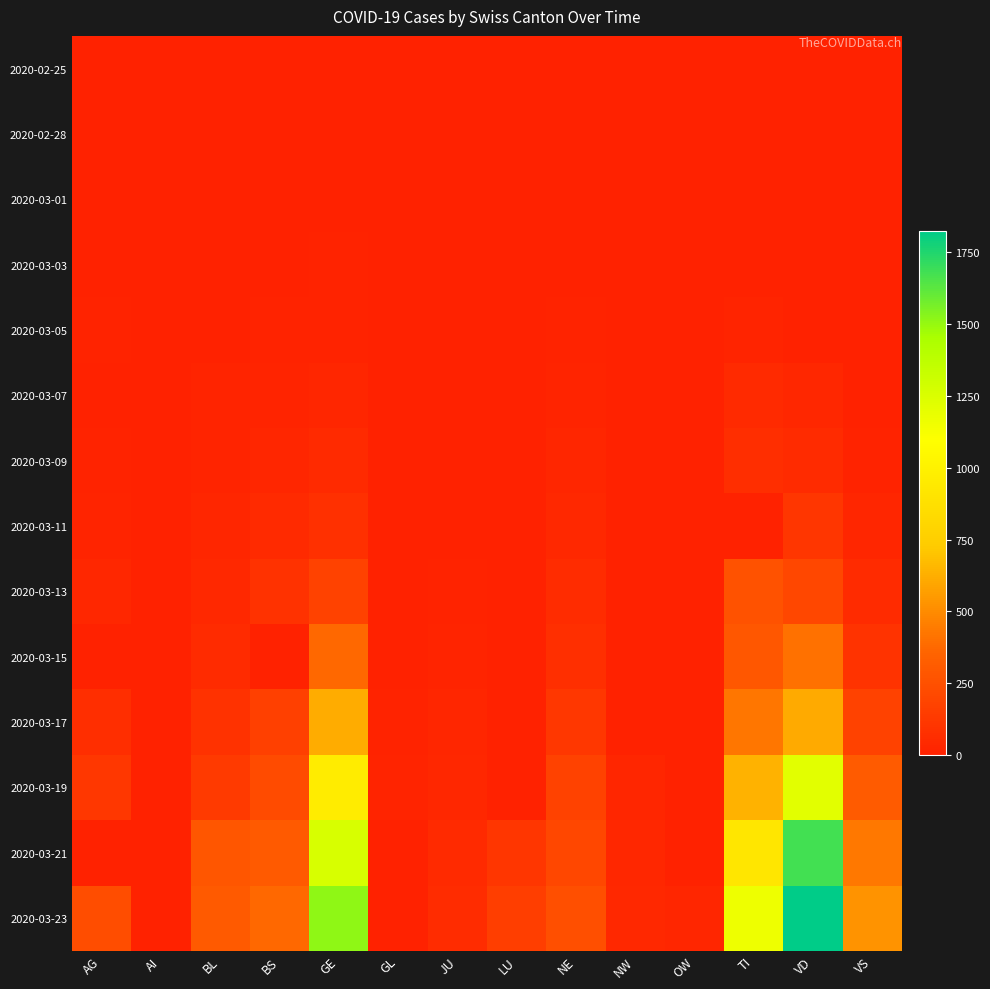

Reading right to left, extract all data points from this chart.

2020-02-25: VS=0	VD=0	TI=0	OW=0	NW=0	NE=0	LU=0	JU=0	GL=0	GE=0	BS=0	BL=0	AI=0	AG=0
2020-02-28: VS=0	VD=0	TI=0	OW=0	NW=0	NE=0	LU=0	JU=0	GL=0	GE=0	BS=0	BL=1	AI=1	AG=1
2020-03-01: VS=0	VD=2	TI=0	OW=0	NW=0	NE=0	LU=1	JU=0	GL=0	GE=7	BS=1	BL=2	AI=2	AG=0
2020-03-03: VS=1	VD=3	TI=4	OW=0	NW=1	NE=0	LU=0	JU=1	GL=0	GE=9	BS=3	BL=2	AI=0	AG=6
2020-03-05: VS=3	VD=5	TI=18	OW=0	NW=0	NE=9	LU=0	JU=2	GL=0	GE=13	BS=8	BL=6	AI=0	AG=9
2020-03-07: VS=0	VD=30	TI=45	OW=0	NW=0	NE=18	LU=0	JU=4	GL=0	GE=26	BS=21	BL=15	AI=0	AG=0
2020-03-09: VS=12	VD=51	TI=68	OW=0	NW=0	NE=27	LU=0	JU=5	GL=0	GE=44	BS=28	BL=20	AI=0	AG=14
2020-03-11: VS=22	VD=108	TI=0	OW=0	NW=4	NE=37	LU=0	JU=6	GL=0	GE=79	BS=49	BL=26	AI=0	AG=18
2020-03-13: VS=53	VD=204	TI=258	OW=1	NW=0	NE=59	LU=0	JU=10	GL=0	GE=173	BS=92	BL=42	AI=0	AG=32
2020-03-15: VS=98	VD=406	TI=291	OW=0	NW=0	NE=74	LU=0	JU=16	GL=0	GE=372	BS=0	BL=54	AI=0	AG=0
2020-03-17: VS=173	VD=608	TI=422	OW=0	NW=0	NE=114	LU=0	JU=24	GL=10	GE=619	BS=165	BL=89	AI=5	AG=67
2020-03-19: VS=311	VD=1212	TI=638	OW=0	NW=25	NE=175	LU=0	JU=31	GL=17	GE=961	BS=222	BL=134	AI=6	AG=118
2020-03-21: VS=433	VD=1676	TI=918	OW=0	NW=33	NE=200	LU=109	JU=49	GL=0	GE=1262	BS=299	BL=282	AI=0	AG=0
2020-03-23: VS=527	VD=1822	TI=1165	OW=25	NW=39	NE=247	LU=156	JU=57	GL=0	GE=1509	BS=376	BL=302	AI=0	AG=241